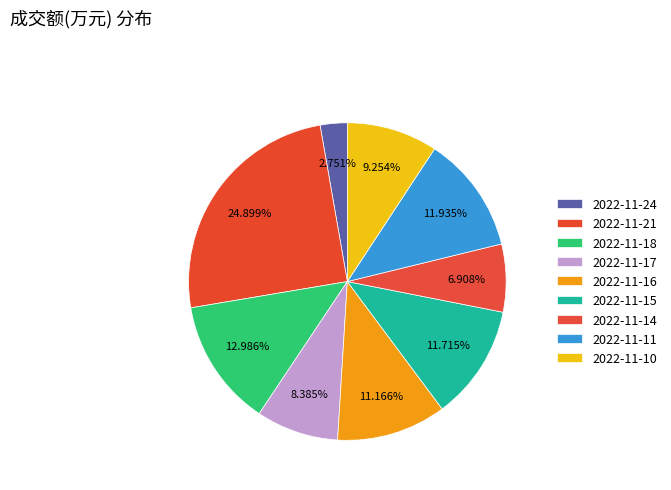

To the nearest percent, what is the difference between the 2022-11-10 and 2022-11-14 slice percentages?

2%